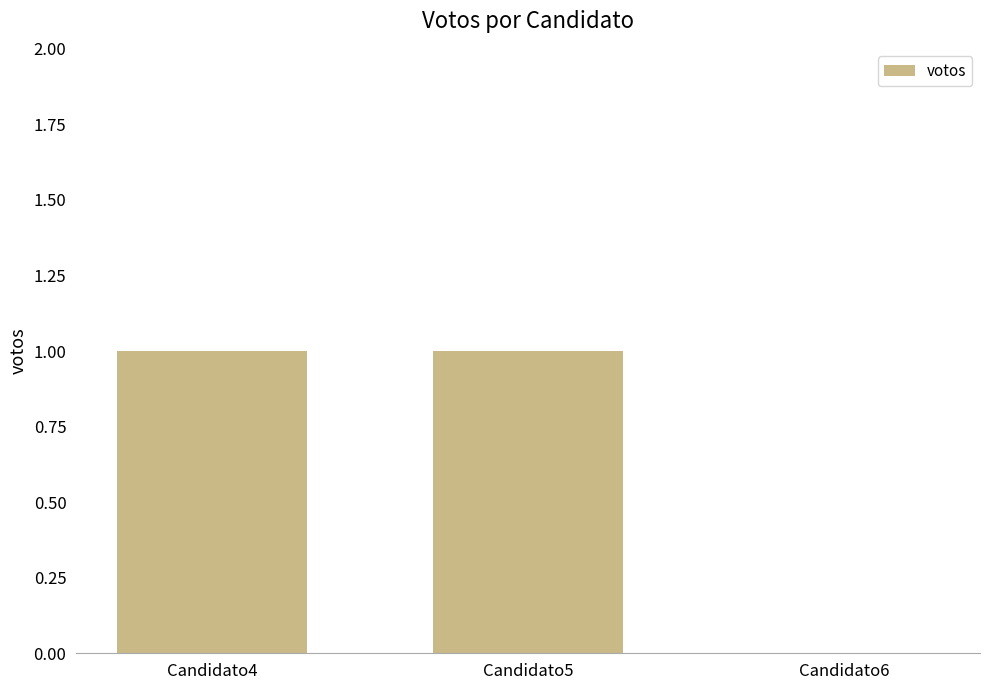

Between Candidato4 and Candidato6, which is larger?

Candidato4